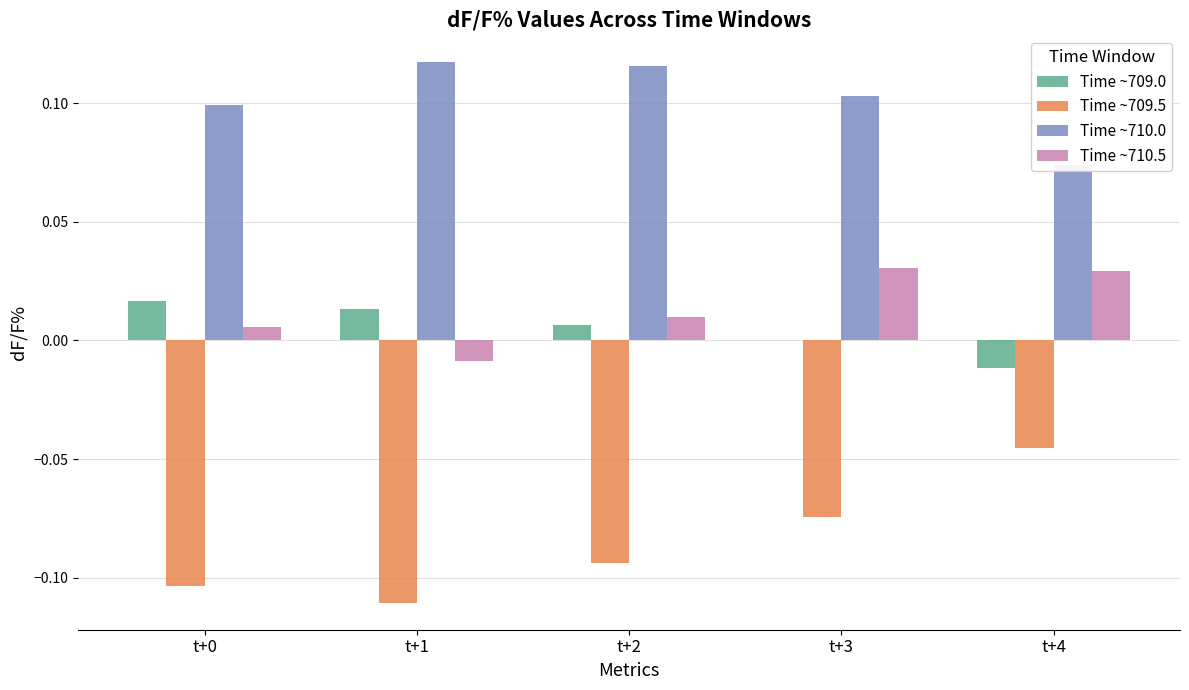

Where is Time ~709.5 nearest to the value 0?

t+4